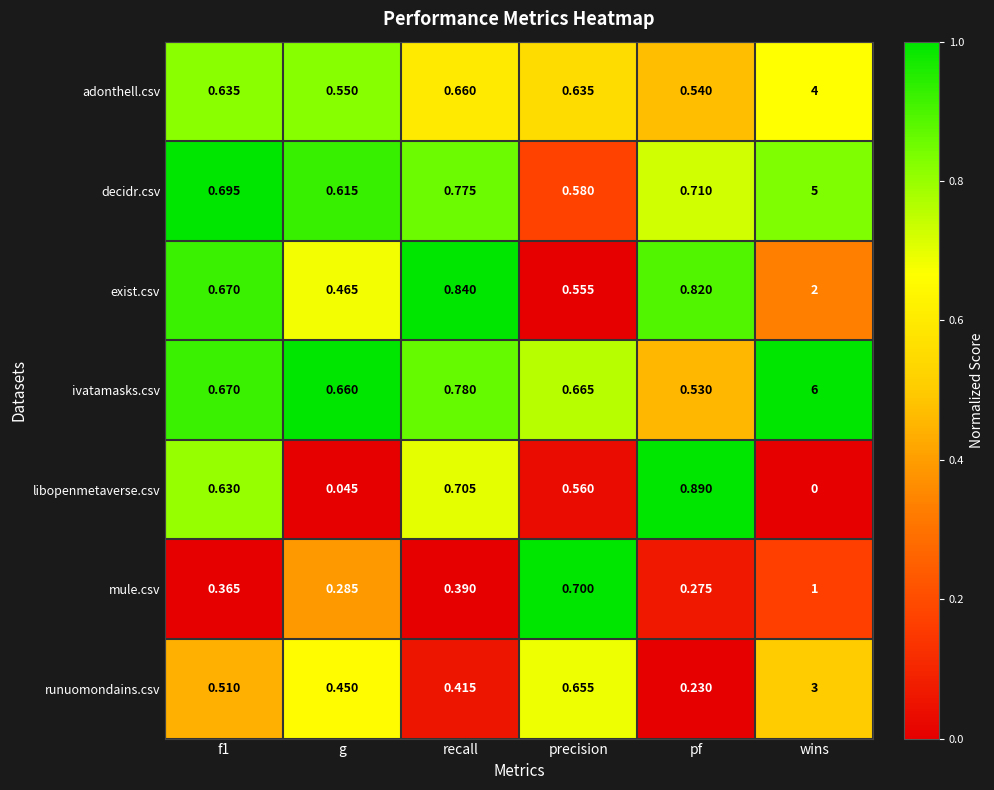

Which label corresponds to the largest value in the chart?

wins